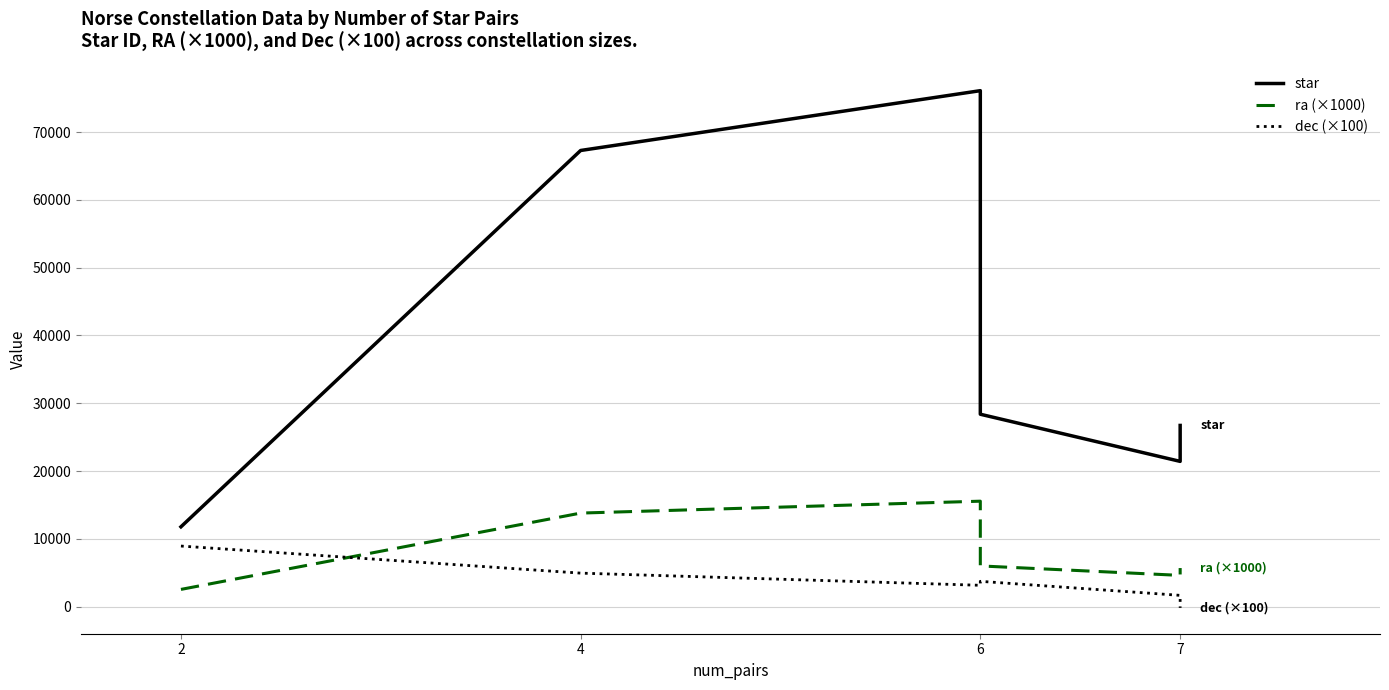

Does the chart have visible grid lines?

Yes